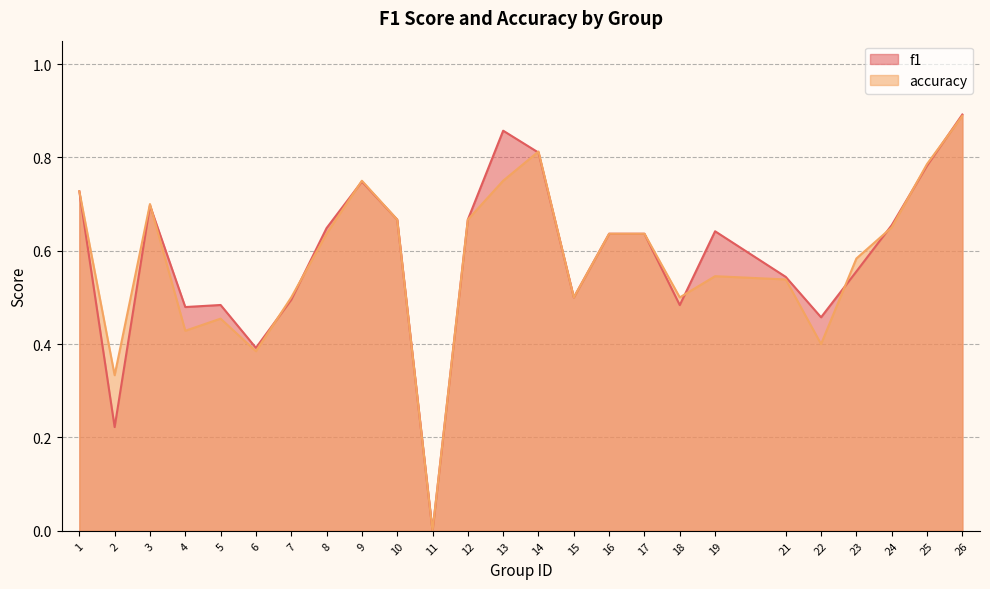

Which series ends up on top after the final intersection of accuracy and f1?

f1